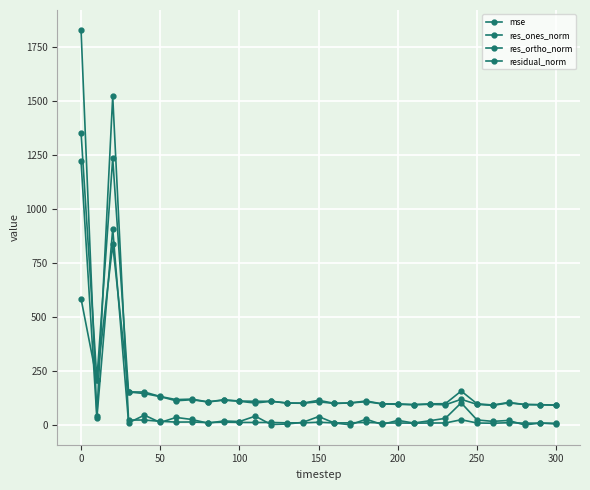

Does the chart have visible grid lines?

Yes